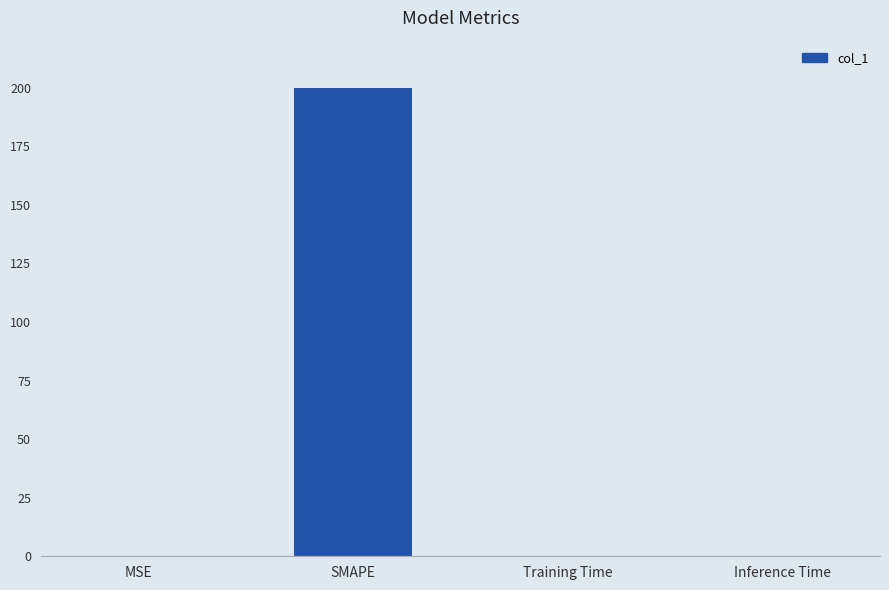

Between Training Time and SMAPE, which is larger?

SMAPE